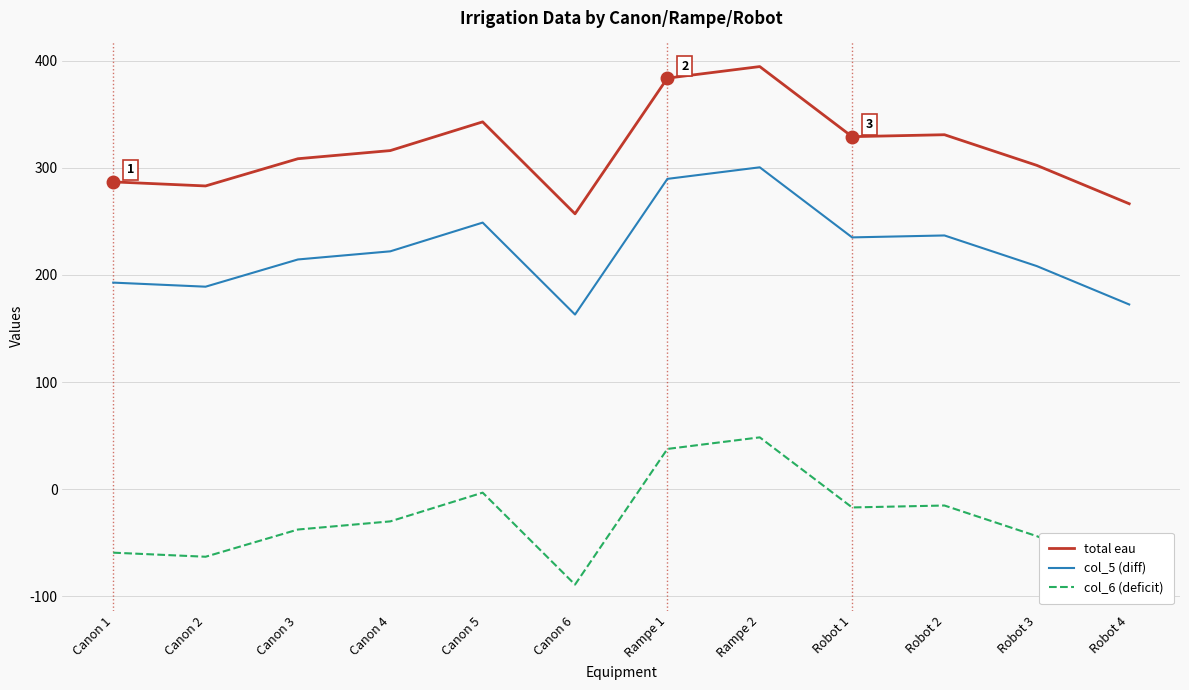

What is the sum of the col_5 (diff) values at Canon 5 and Canon 4?

470.8